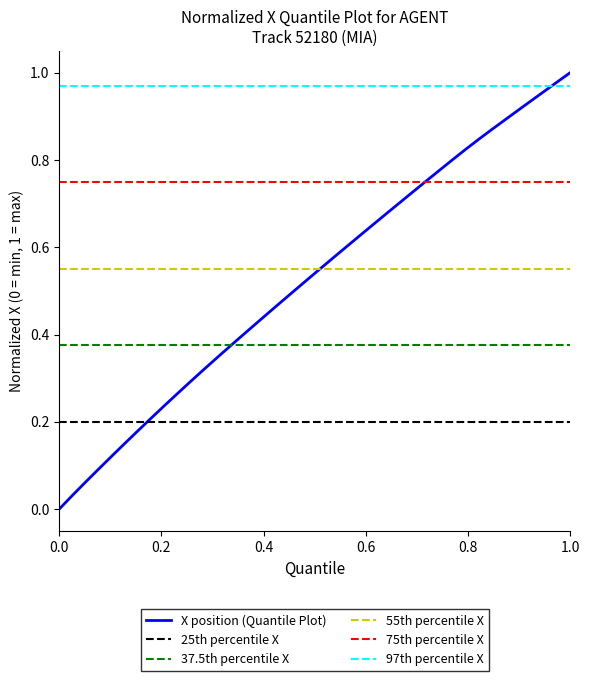

Reading left to right, extract all data points from this chart.

0.0	0.0	0.1	0.1	0.1	0.2	0.2	0.2	0.2	0.3	0.3	0.3	0.3	0.4	0.4	0.4	0.5	0.5	0.5	0.5	0.6	0.6	0.6	0.6	0.7	0.7	0.7	0.7	0.8	0.8	0.8	0.8	0.8	0.9	0.9	0.9	0.9	1.0	1.0	1.0